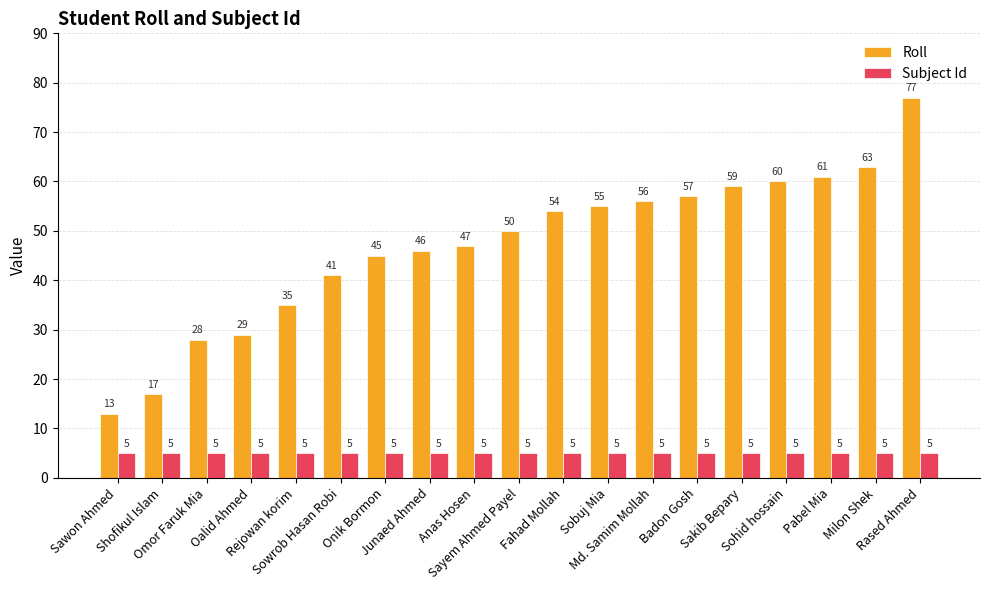

Count the number of categories in the chart.

19